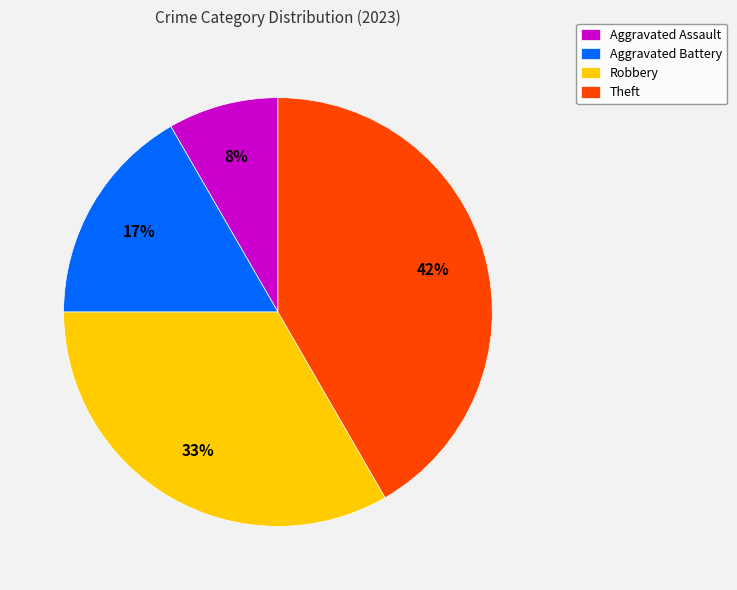

Does Theft represent more than half of the total?

No